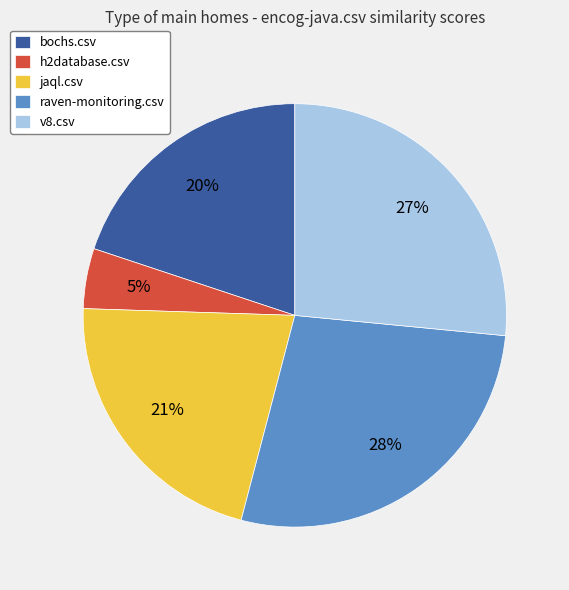

Which category has the biggest portion of the pie?

raven-monitoring.csv